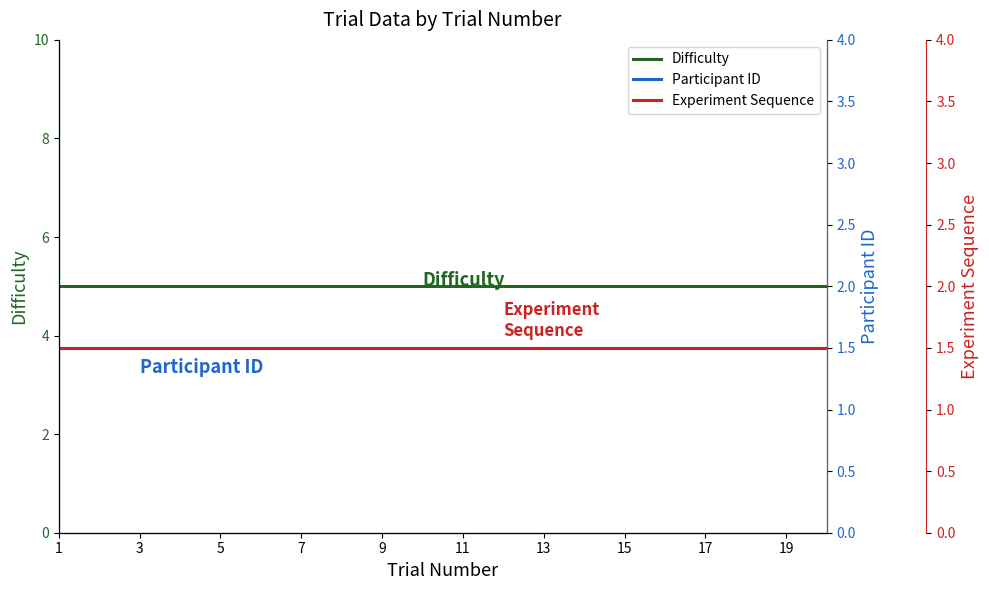

Reading left to right, what are all the values shown in this chart?

Difficulty: 5.0	5.0	5.0	5.0	5.0	5.0	5.0	5.0	5.0	5.0	5.0	5.0	5.0	5.0	5.0	5.0	5.0	5.0	5.0	5.0
Participant ID: 1.5	1.5	1.5	1.5	1.5	1.5	1.5	1.5	1.5	1.5	1.5	1.5	1.5	1.5	1.5	1.5	1.5	1.5	1.5	1.5
Experiment Sequence: 1.5	1.5	1.5	1.5	1.5	1.5	1.5	1.5	1.5	1.5	1.5	1.5	1.5	1.5	1.5	1.5	1.5	1.5	1.5	1.5